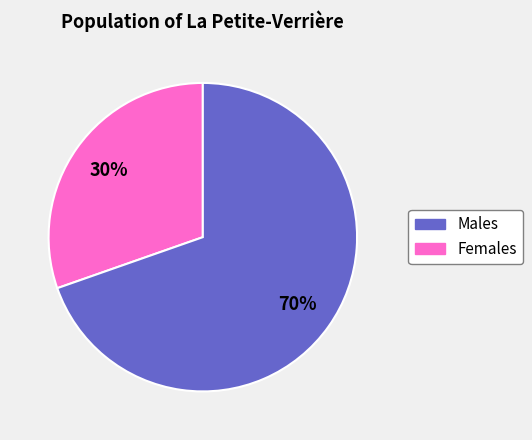

To the nearest percent, what is the average slice percentage?

50%